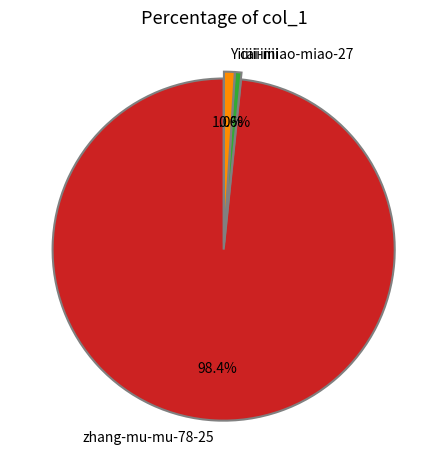

Count the number of slices in the pie.

3